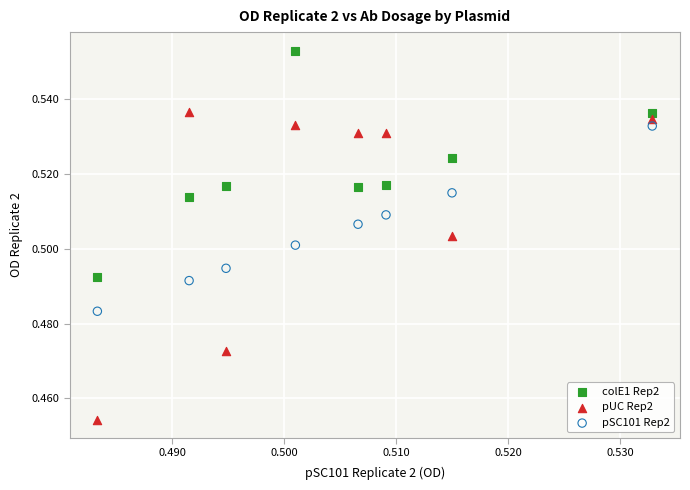

Which series reaches the maximum Y coordinate?

colE1 Rep2